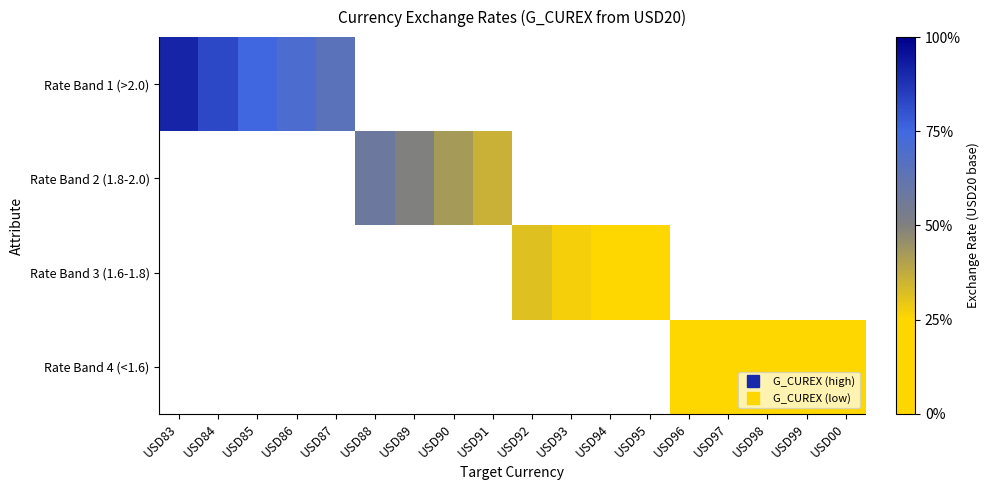

Rank the series by their average value, from highest to lowest.

Rate Band 1 (>2.0), Rate Band 2 (1.8-2.0), Rate Band 3 (1.6-1.8), Rate Band 4 (<1.6)